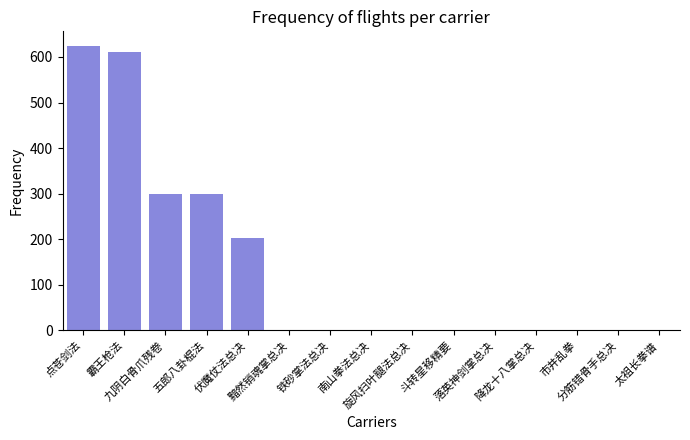

Reading left to right, extract all data points from this chart.

点苍剑法=625	霸王枪法=610	九阴白骨爪残卷=300	五郎八卦棍法=300	伏魔仗法总决=203	黯然销魂掌总决=0	铁砂掌法总决=0	南山拳法总决=0	旋风扫叶腿法总决=0	斗转星移精要=0	落英神剑掌总决=0	降龙十八掌总决=0	市井乱拳=0	分筋错骨手总决=0	太祖长拳谱=0